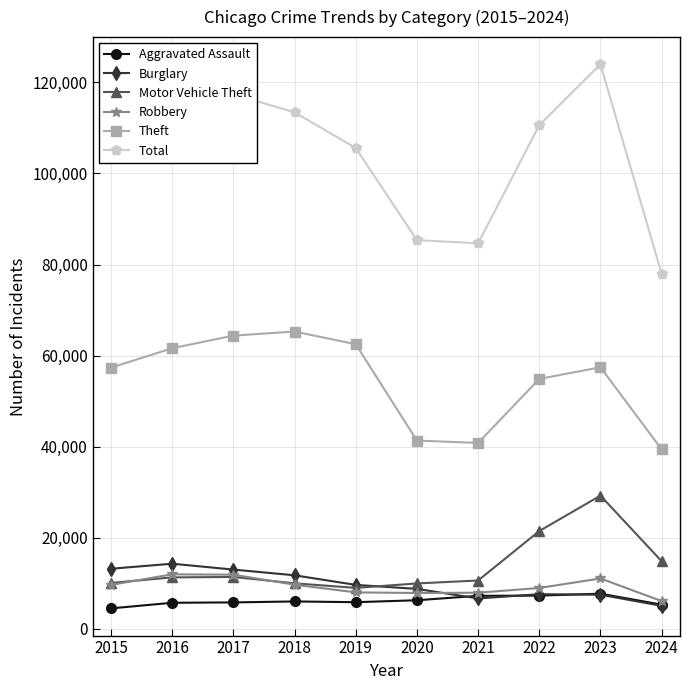

True or false: Theft and Aggravated Assault cross at least once.

False